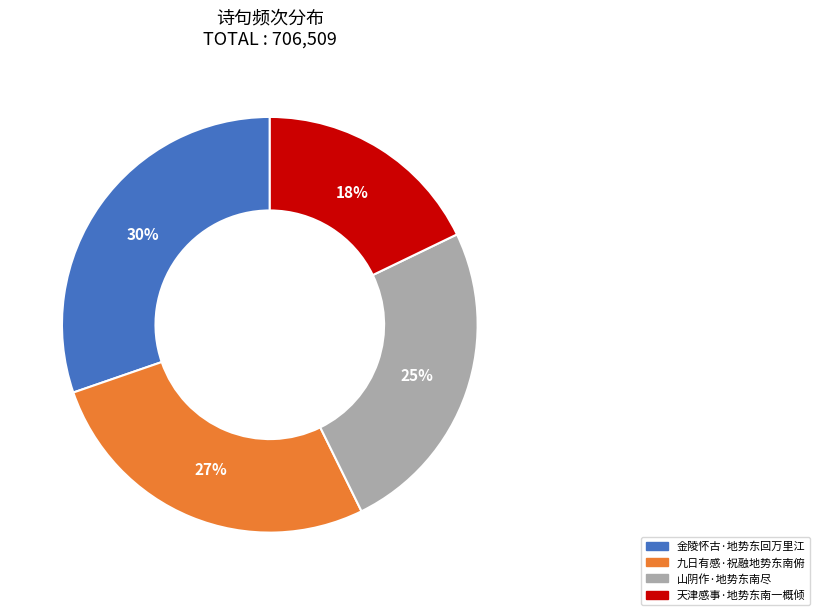

Combined, do 九日有感·祝融地势东南俯 and 山阴作·地势东南尽 account for over 50%?

Yes